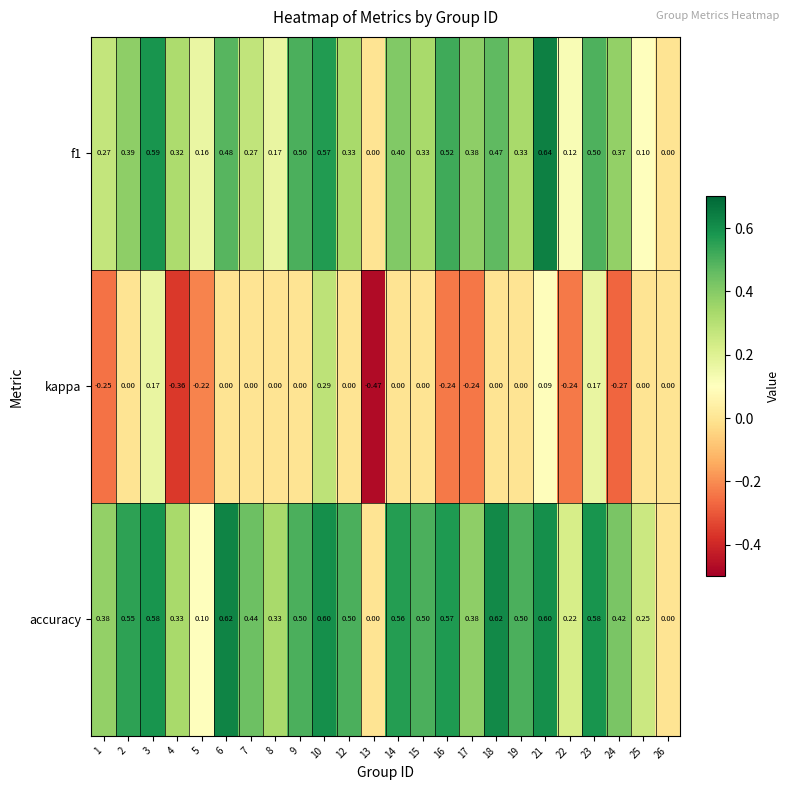

Which series changed the most between 23 and 24?

kappa